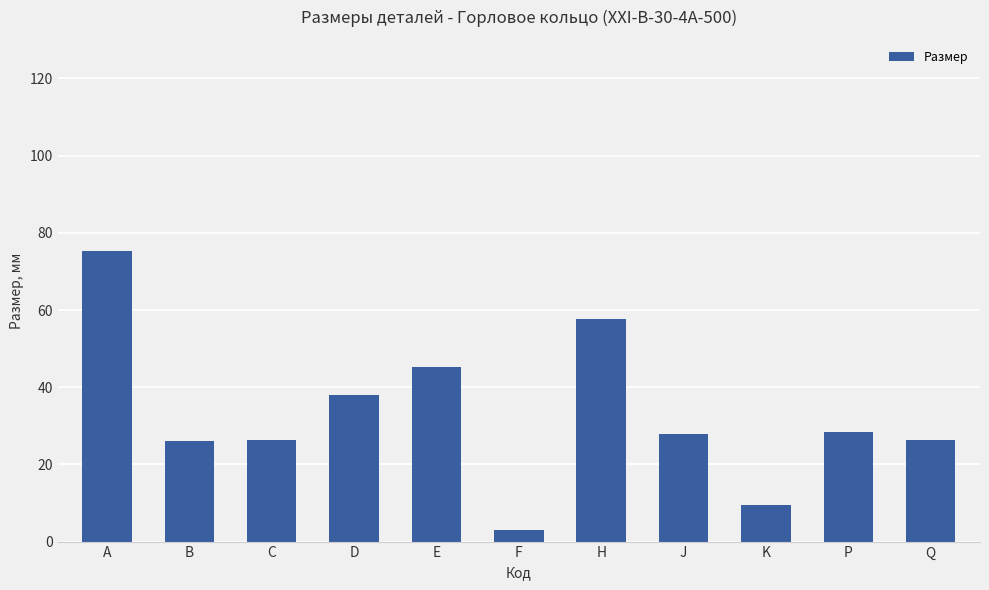

What is the approximate value at D?

38.1